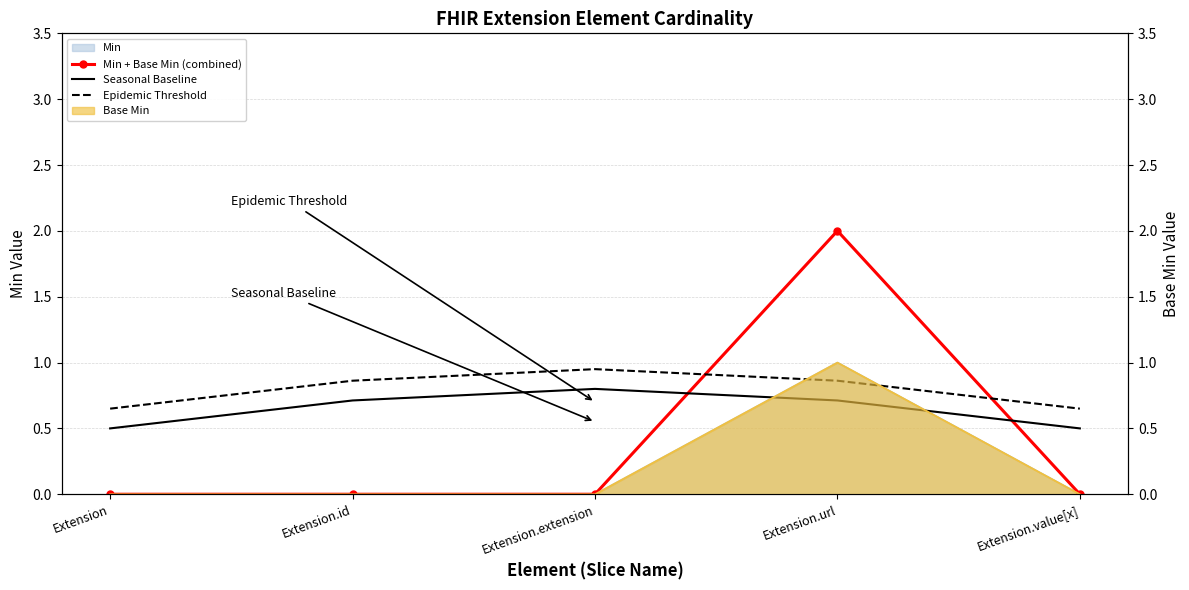

Reading left to right, what are all the values shown in this chart?

Min + Base Min (combined): 0.0	0.0	0.0	2.0	0.0
Seasonal Baseline: 0.5	0.7	0.8	0.7	0.5
Epidemic Threshold: 0.7	0.9	1.0	0.9	0.7